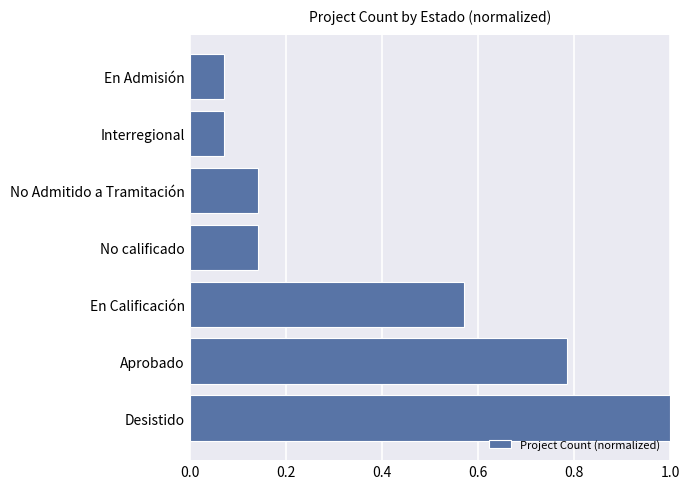

What value does the data have at Desistido?

1.0